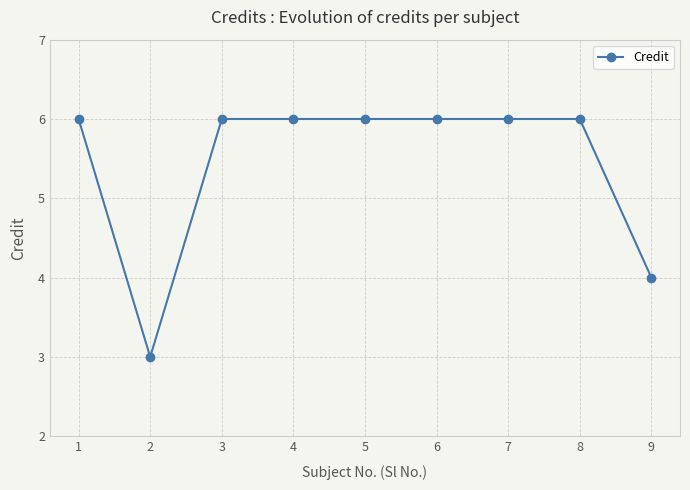

What is the value of the 8th point from the left?

6